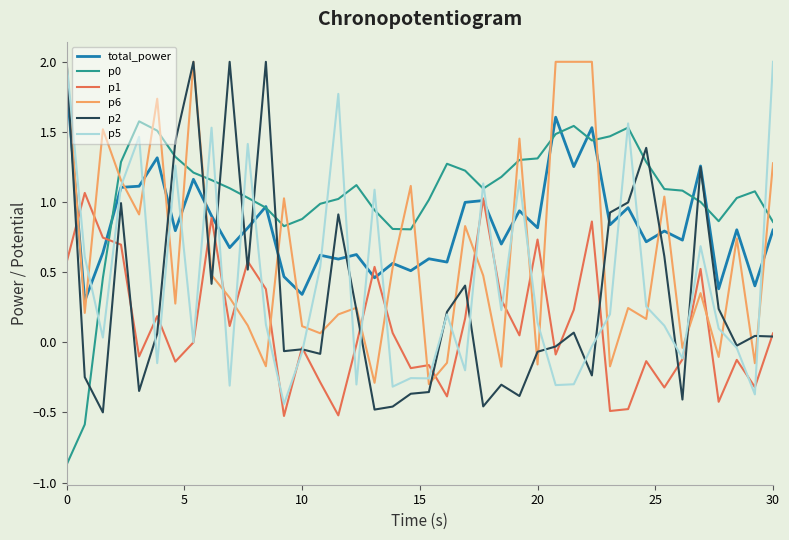

What is the smallest value displayed?

-0.9